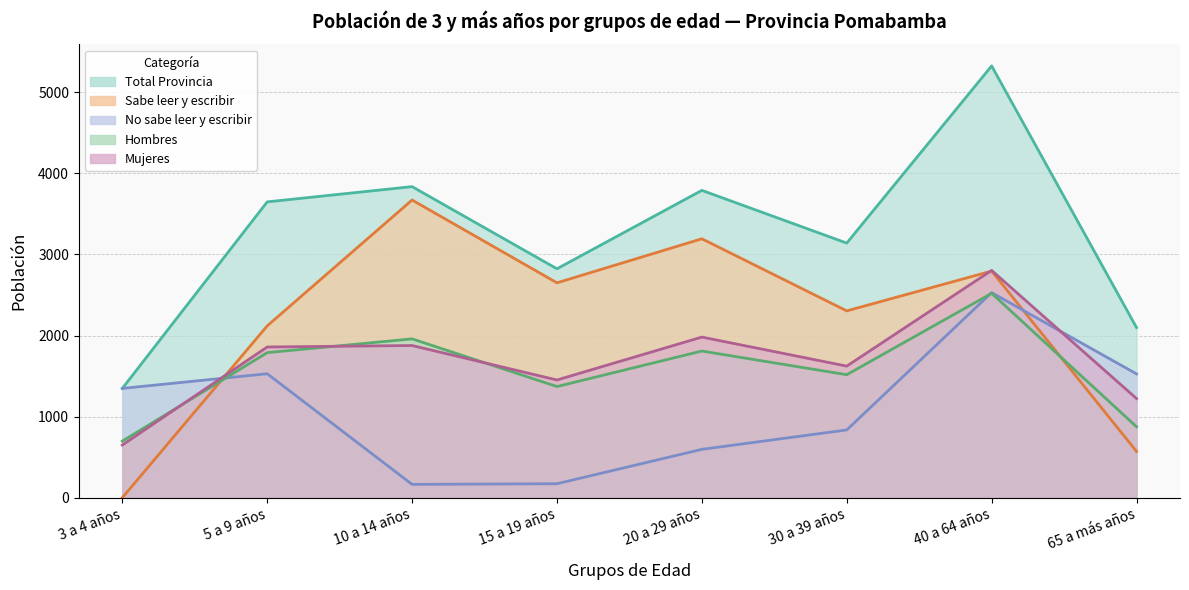

After their last crossing, which series has the higher values: Hombres or Mujeres?

Mujeres